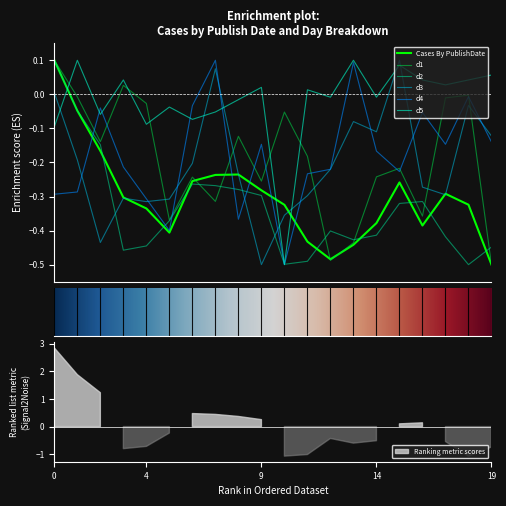

True or false: d2 has more than 0 points higher than both neighbors.

True